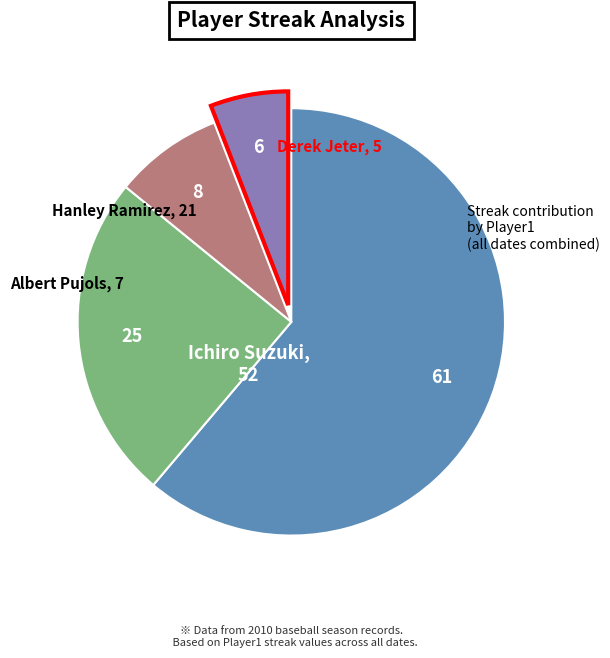

Which has a higher value, Albert Pujols or Hanley Ramirez?

Hanley Ramirez